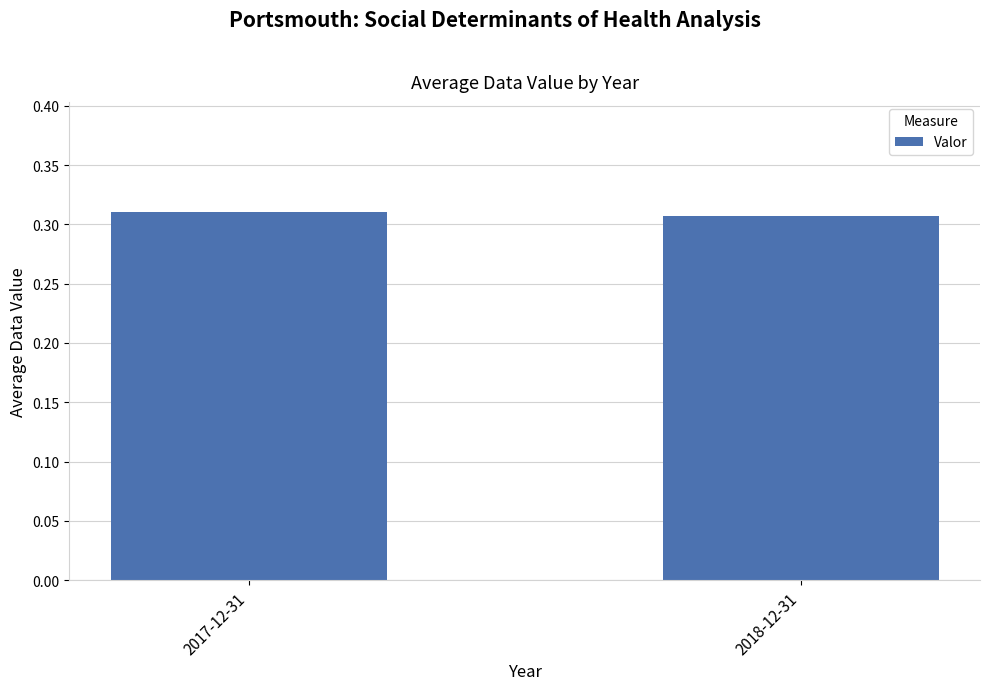

Does the chart contain any negative values?

No